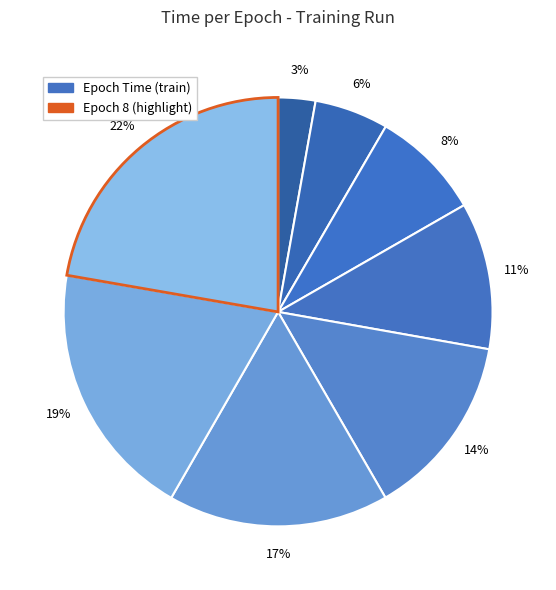

Count the number of slices in the pie.

8